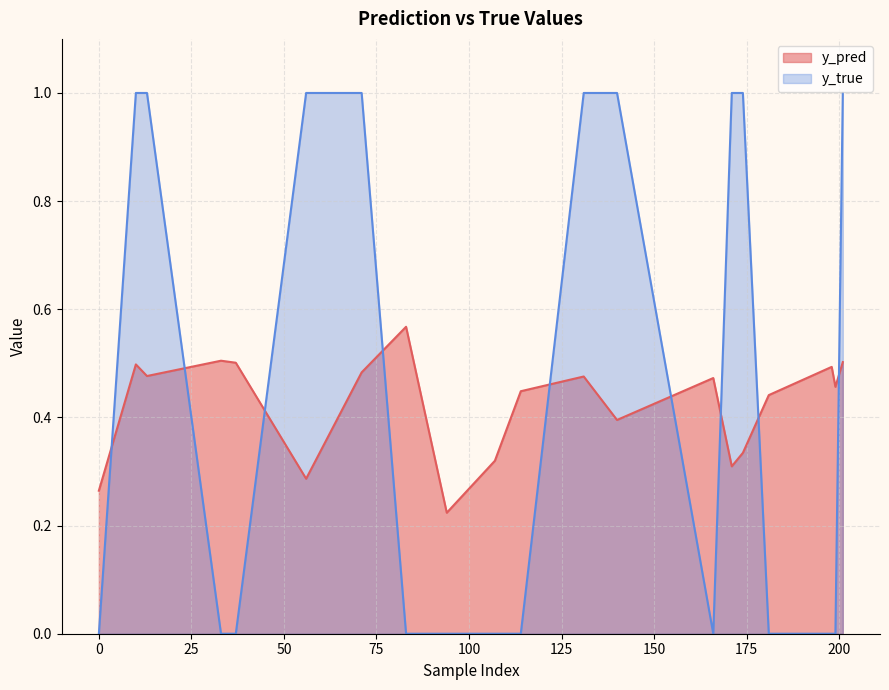

Where do y_pred and y_true first cross each other?

0 and 10